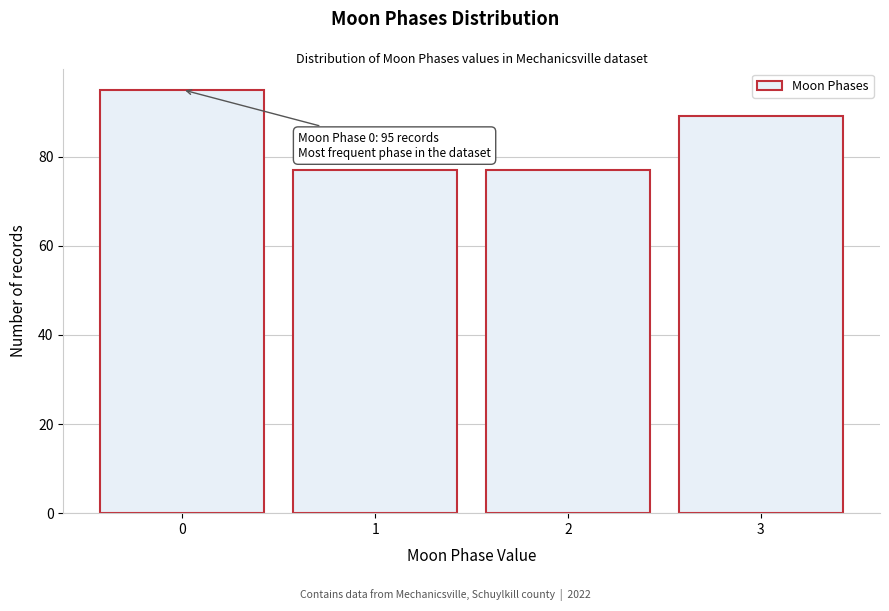

Reading left to right, what are all the values shown in this chart?

0=95	1=77	2=77	3=89